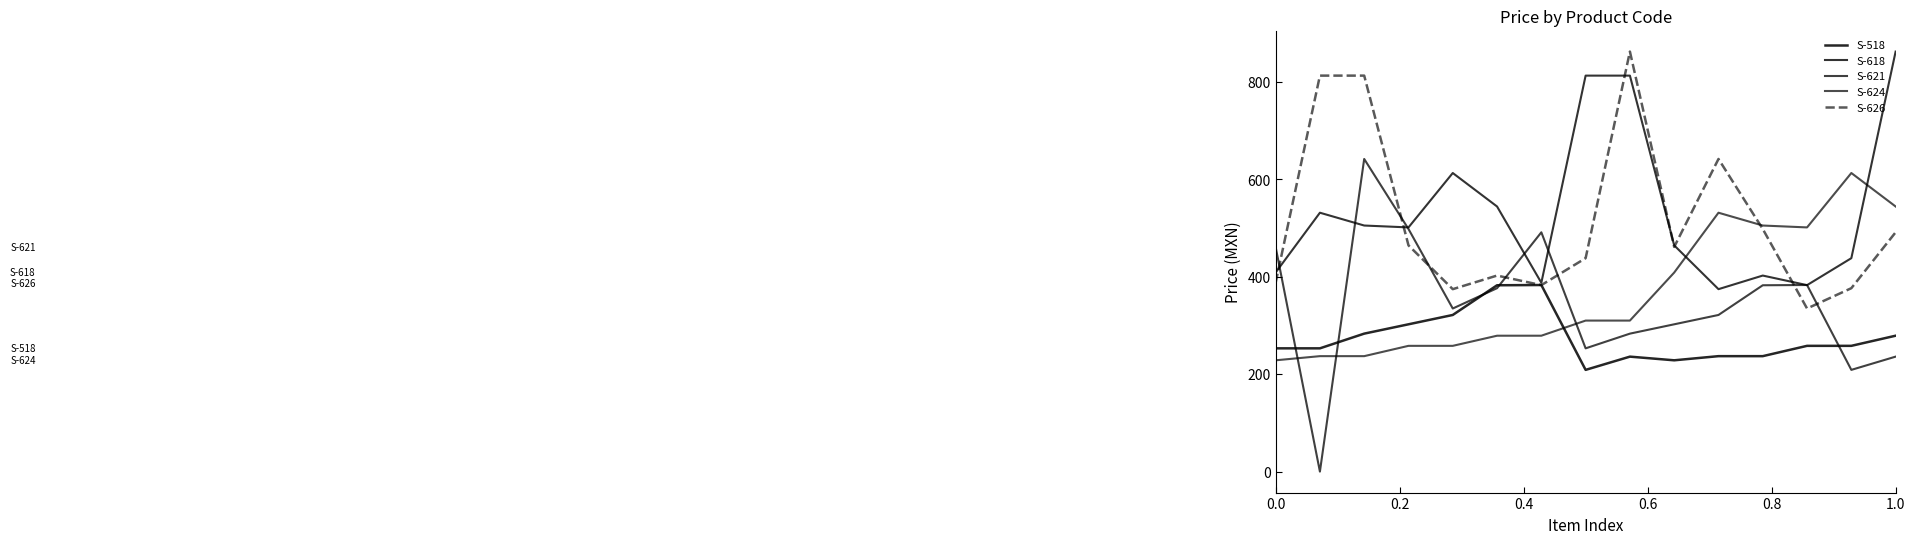

In S-624, how many points are lower than both neighbors (excluding endpoints)?

1